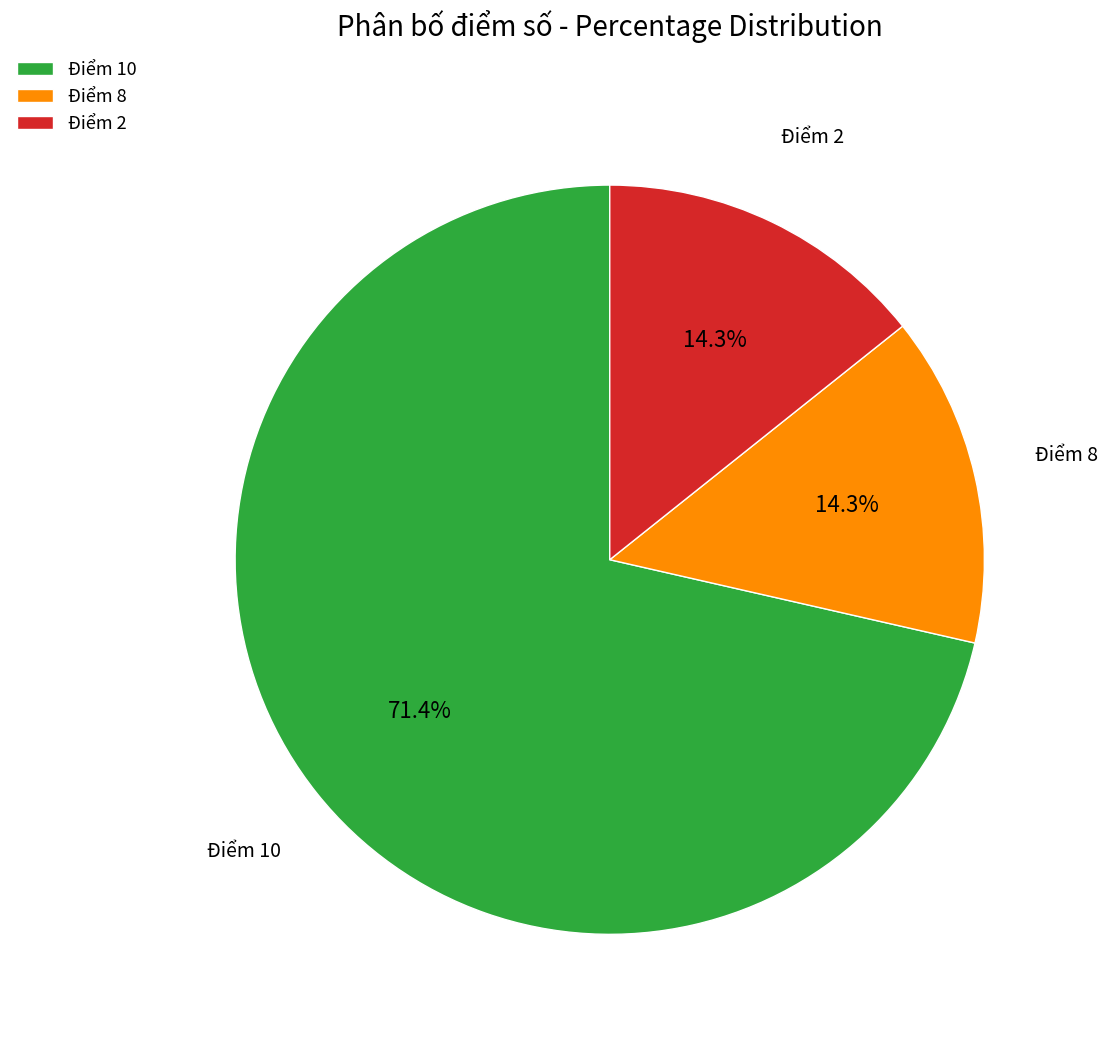

Which category has the biggest portion of the pie?

Điểm 10